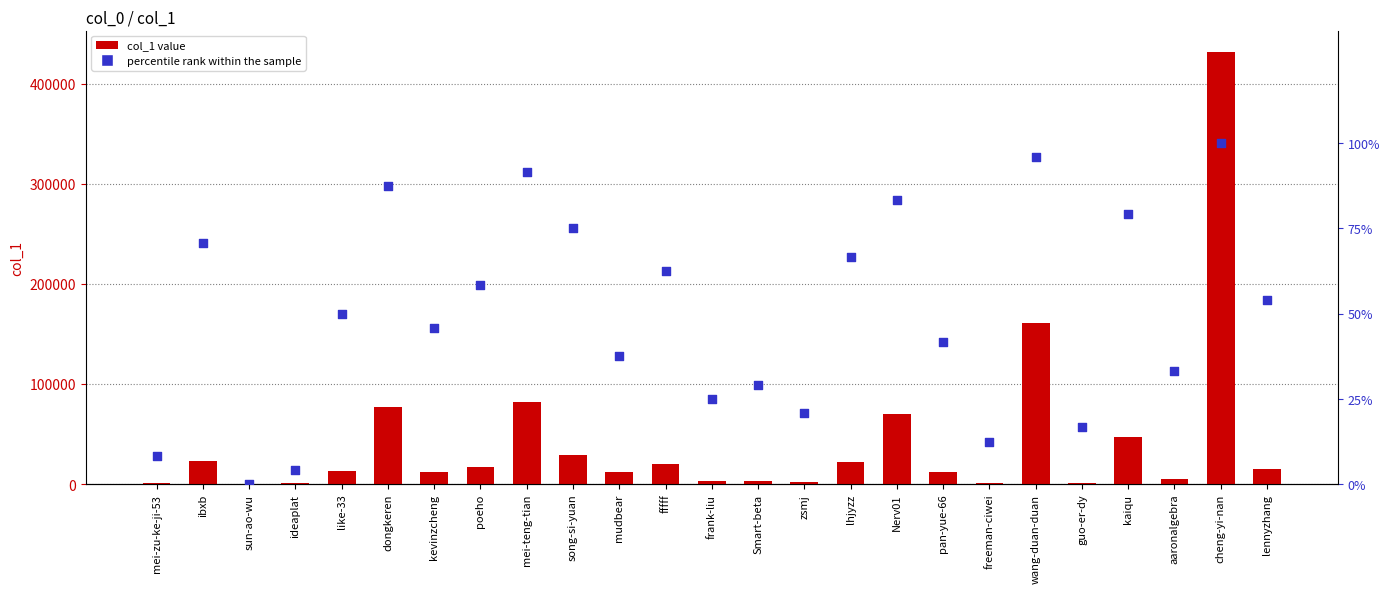

Which series has the largest Y range (max minus min)?

col_1 value